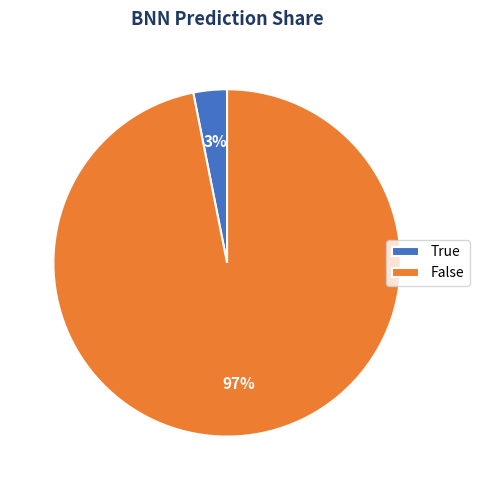

Is there a majority slice in this chart?

Yes